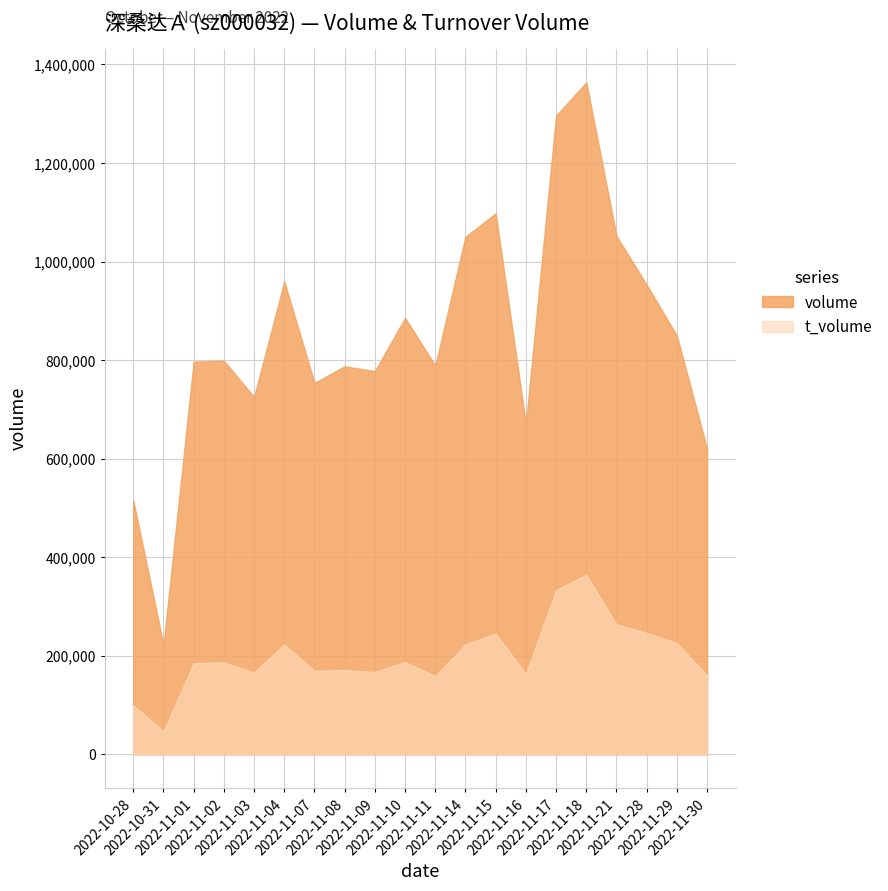

What is the label of the 13th point from the right?

2022-11-08